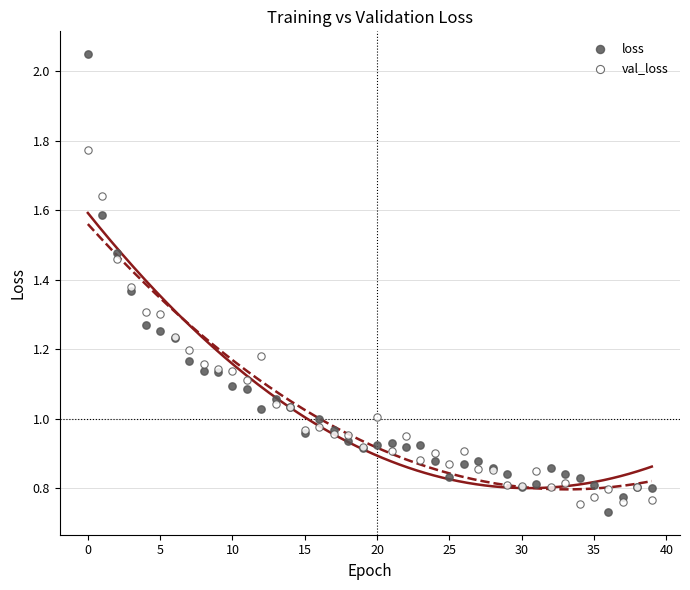

Which series has the widest spread of Y values?

loss